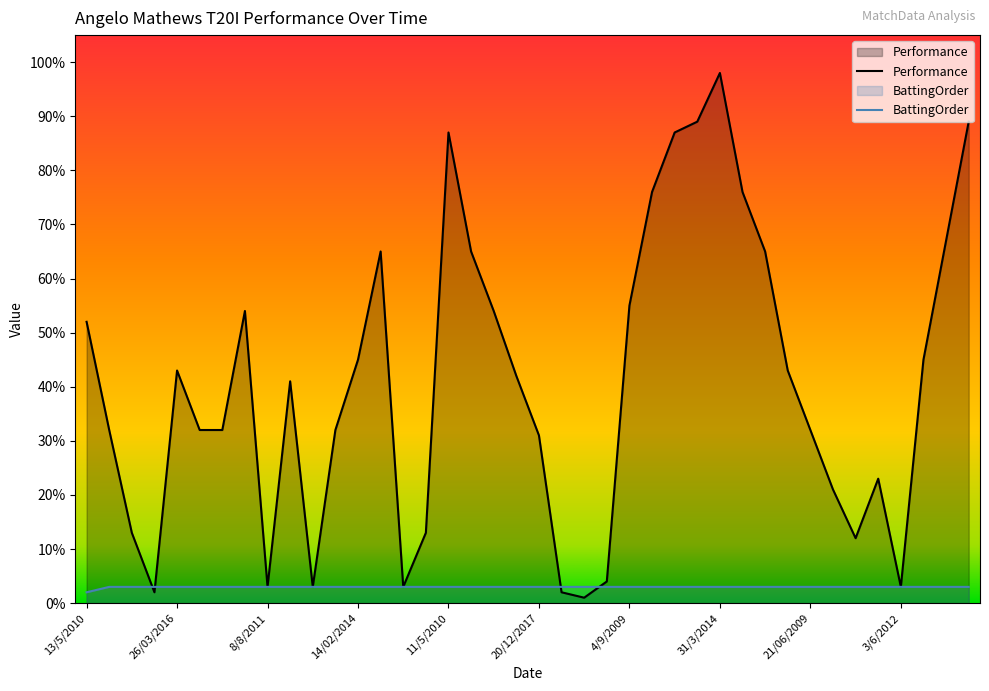

What is the label of the 40th point from the left?

30/7/2015